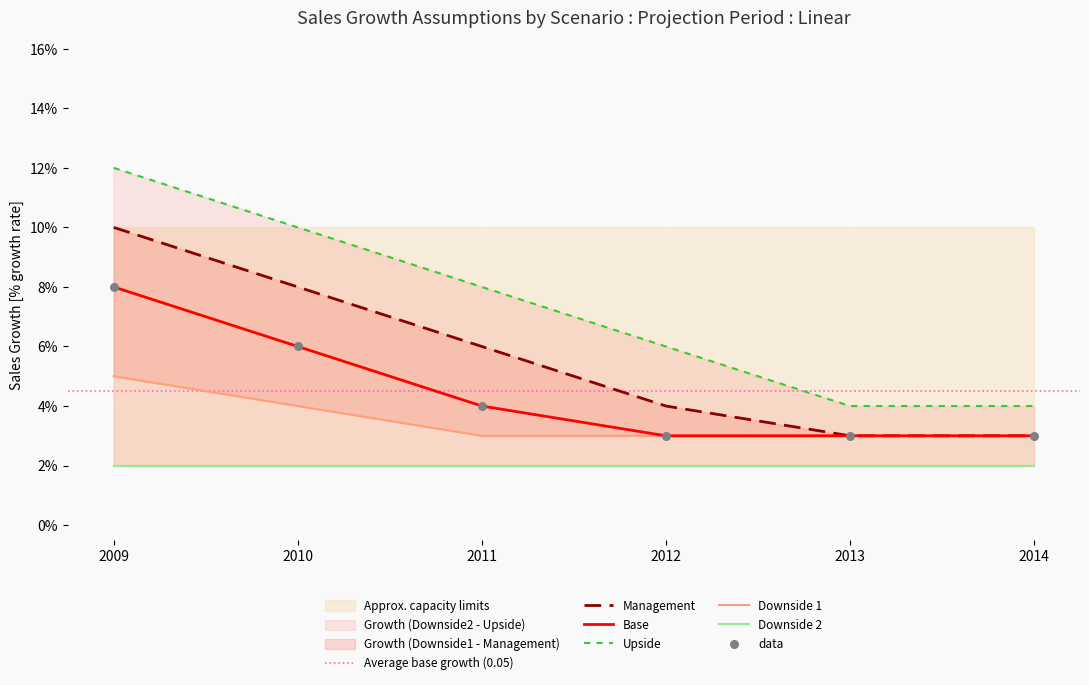

What is the total value across all series at 2013?

0.1